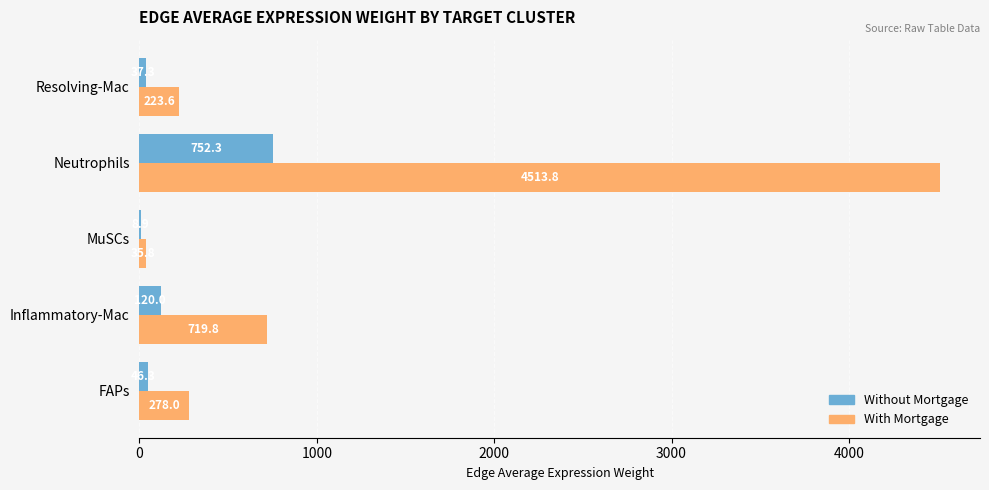

How many distinct data groups are displayed?

2